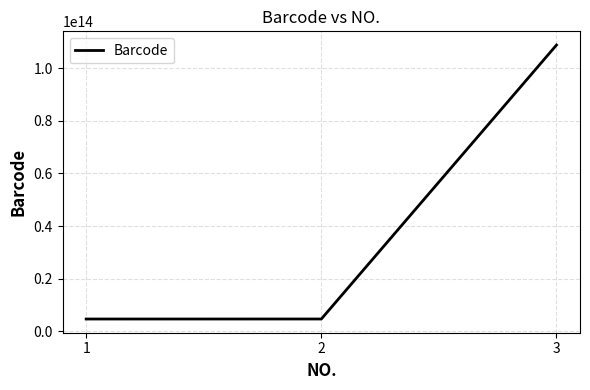

How many values are below 4719858033455?

1